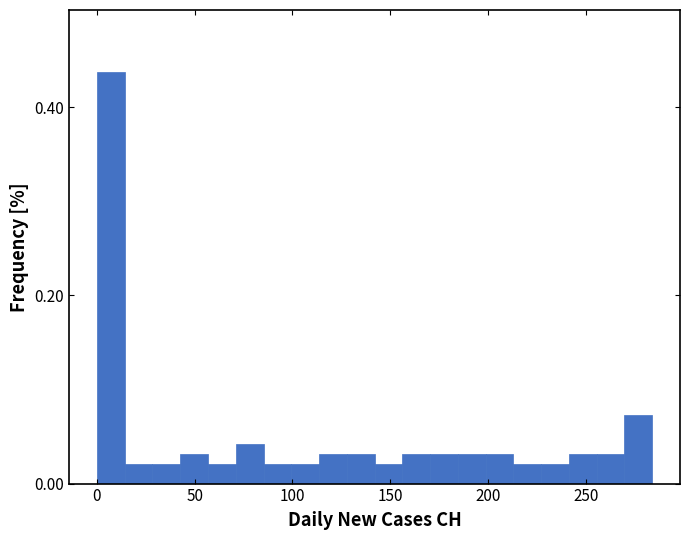

Read against the x-axis, roughly where is the centre of the tallest bar?

5